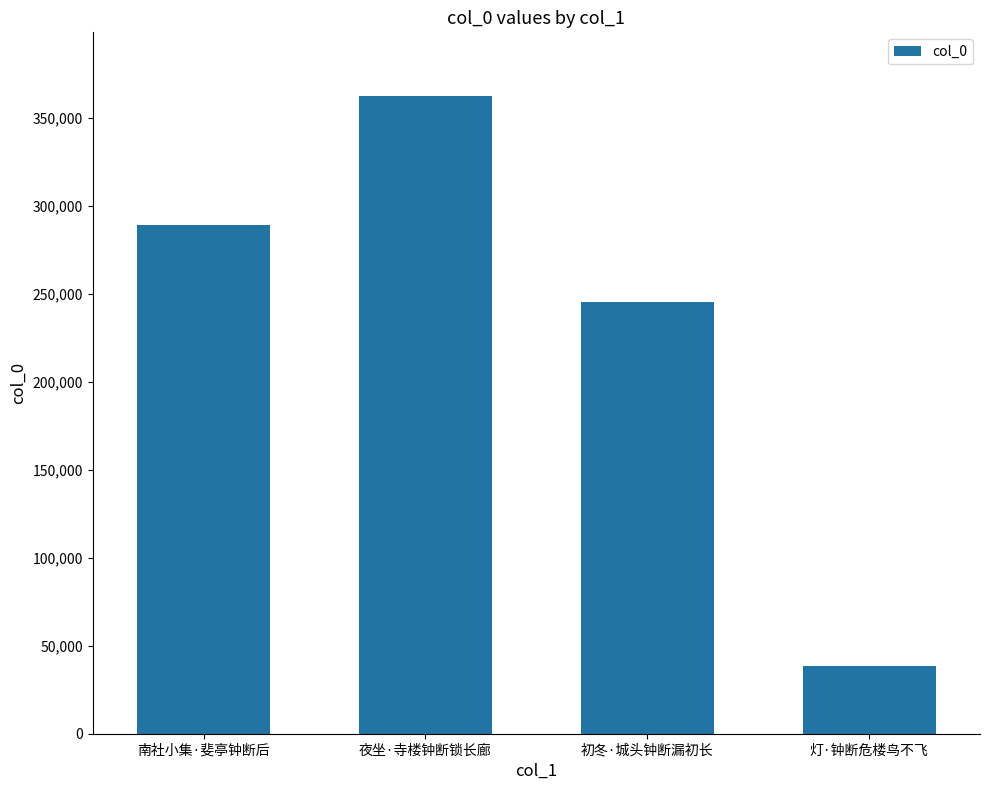

Are the bars horizontal?

No